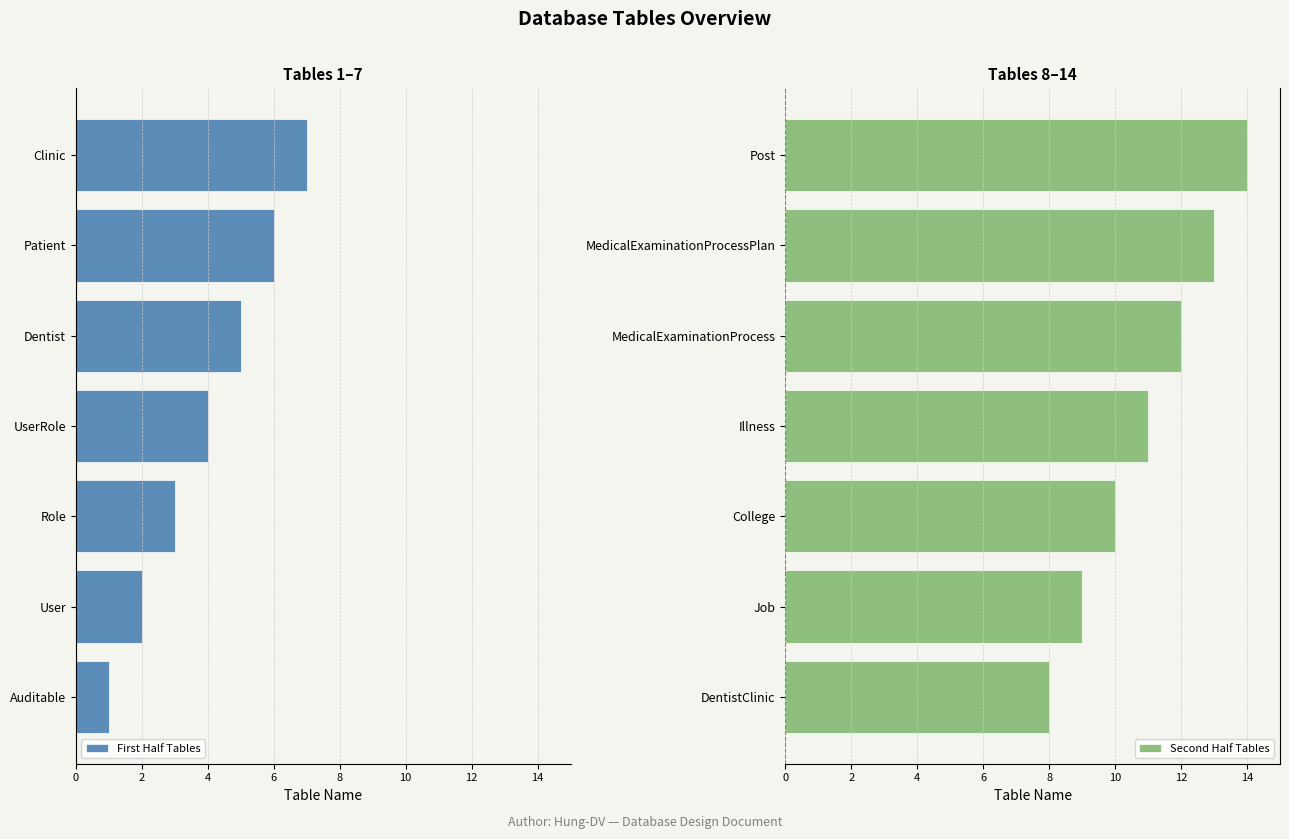

What is the average value of the Second Half Tables series?

11